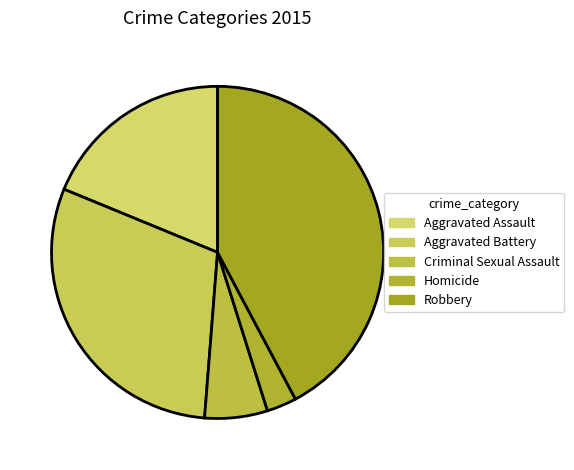

To the nearest percent, what portion does Criminal Sexual Assault represent?

6%